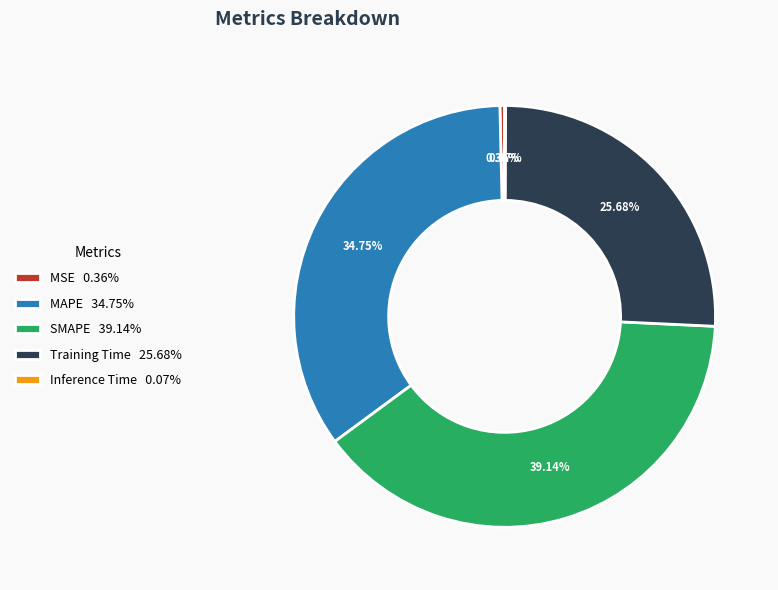

Does MAPE 34.75% represent more than half of the total?

No